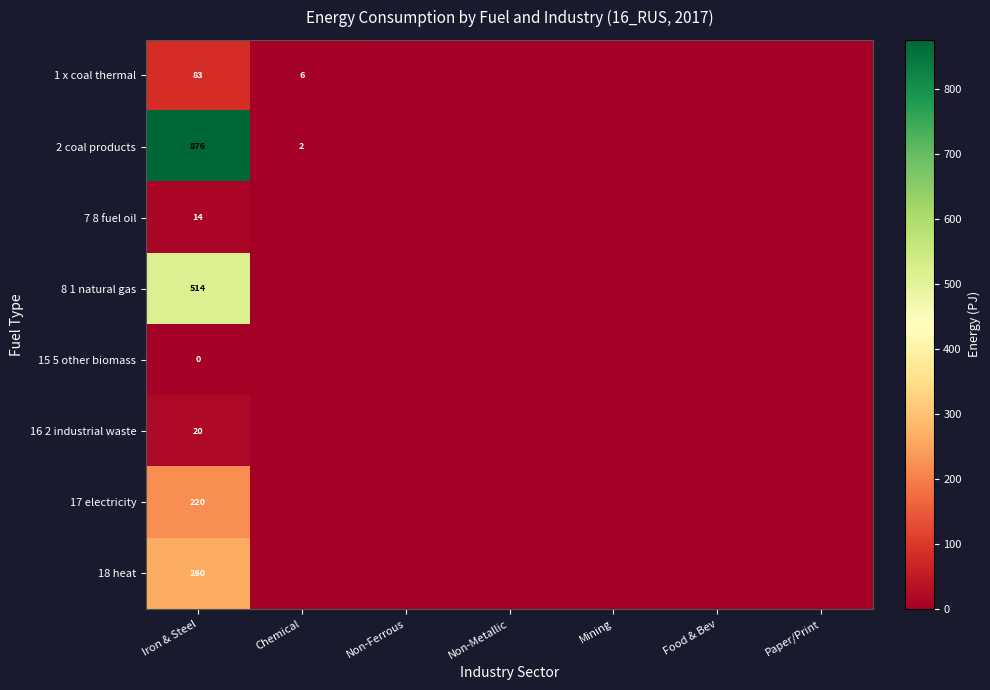

What is the total value across all series at Iron & Steel?

1987